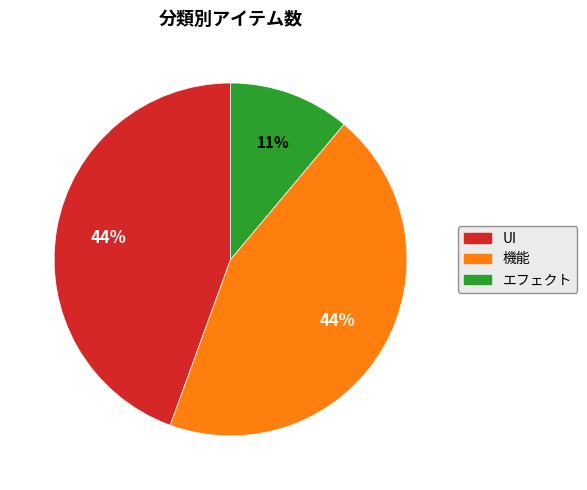

Which has a higher value, UI or エフェクト?

UI